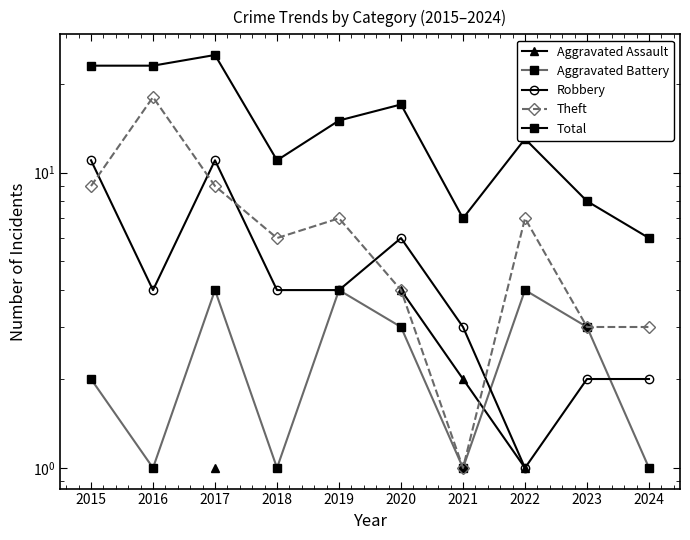

True or false: Aggravated Assault and Total intersect in this chart.

False